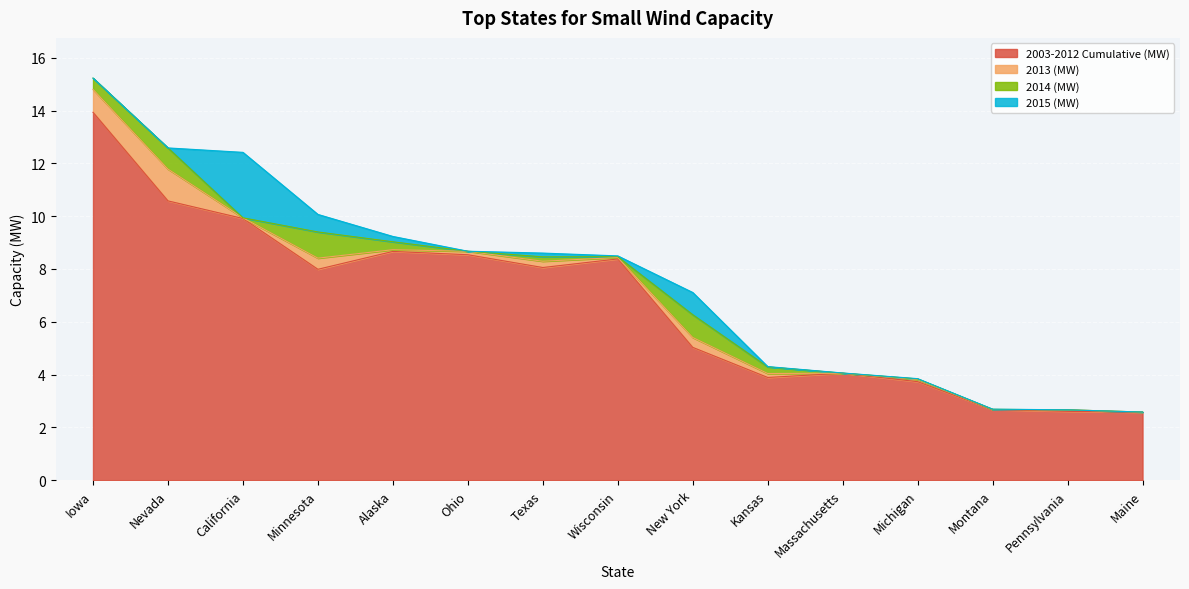

How many values in the 2014 (MW) series exceed 0?

13